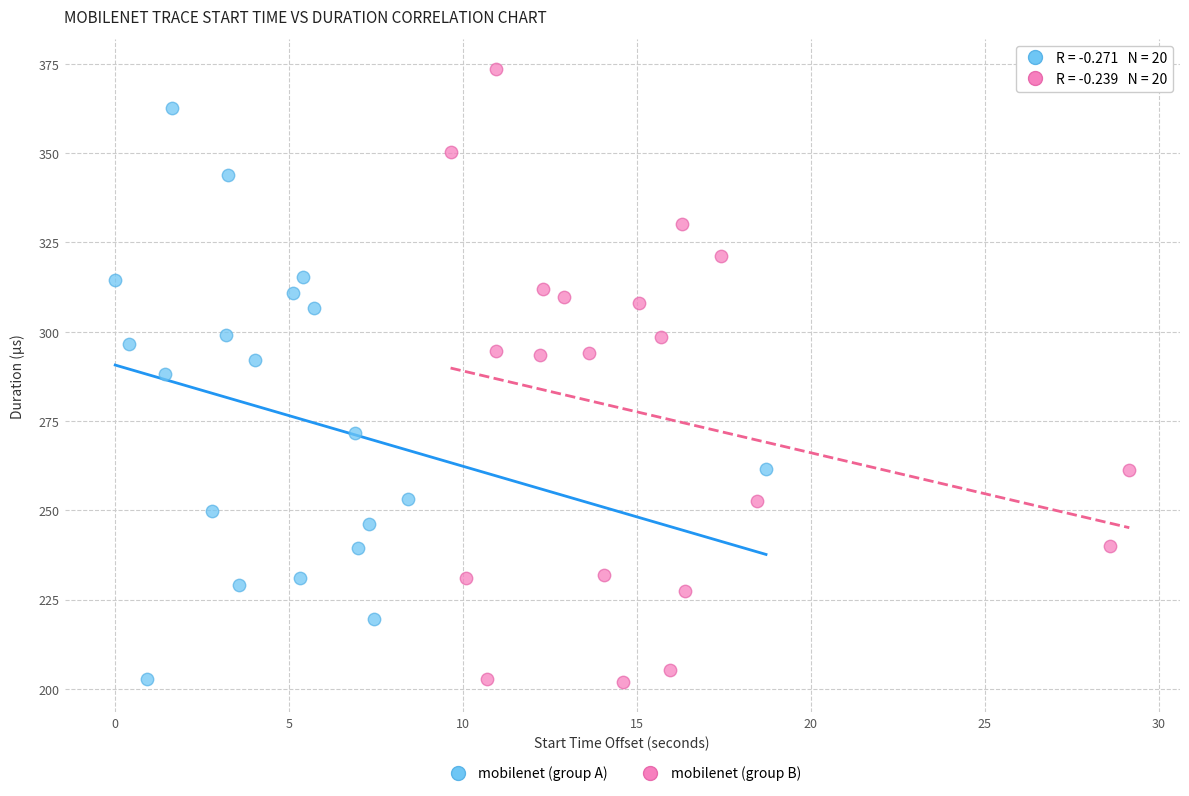

Which series reaches the maximum Y coordinate?

mobilenet (group B)